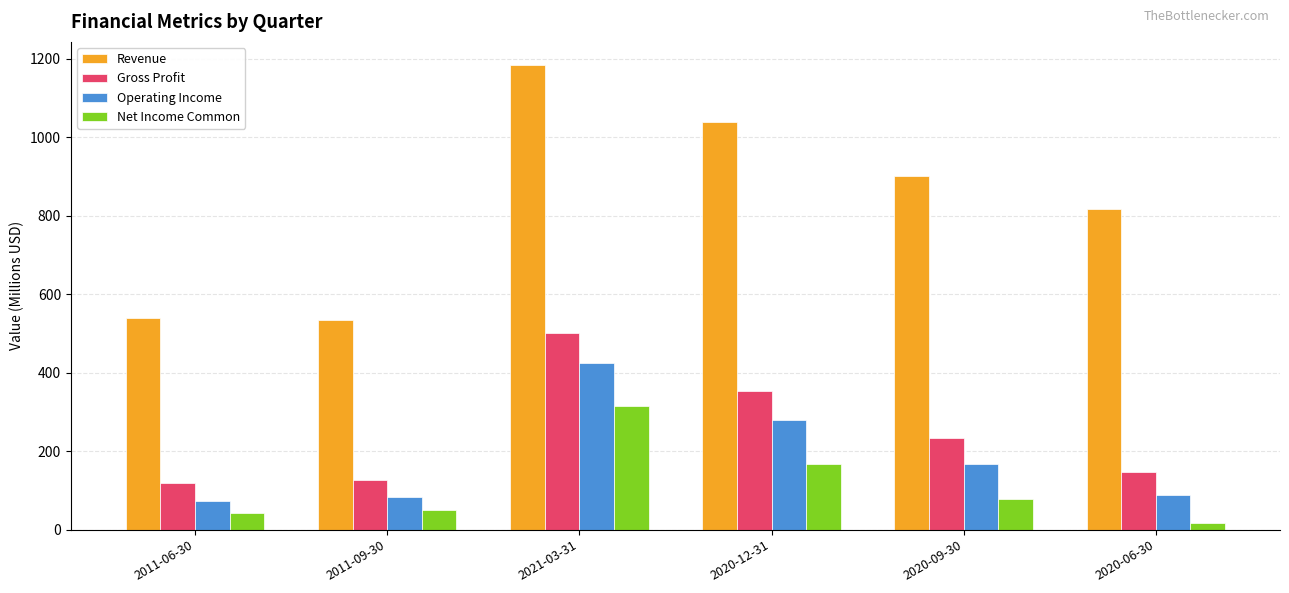

Where is Operating Income nearest to the value 249?

2020-12-31